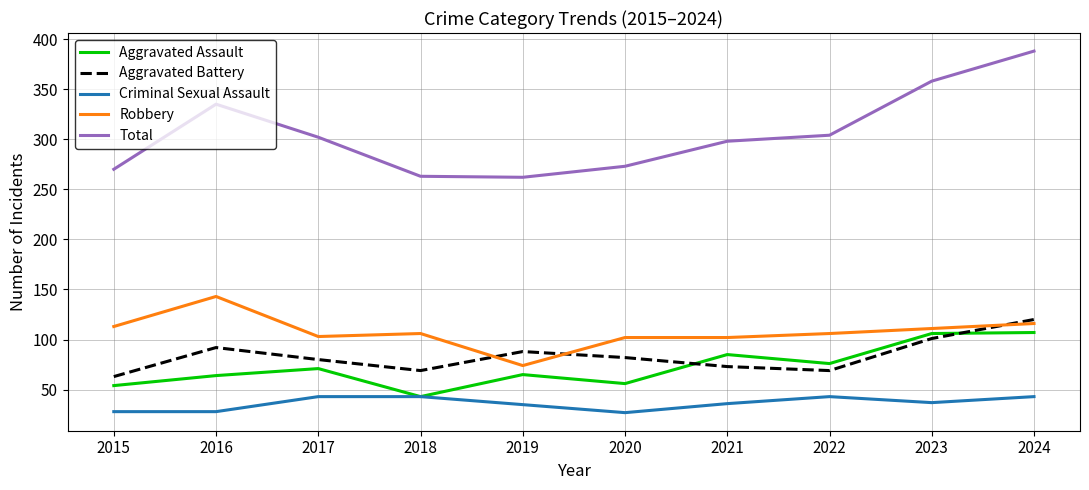

Where is Total nearest to the value 325?

2016